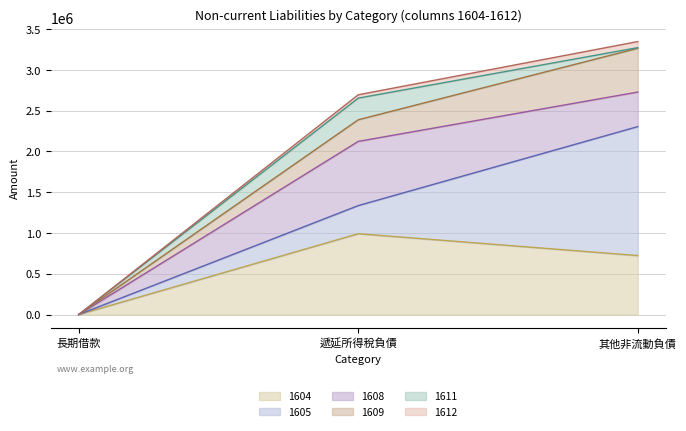

What is the value of the 1604 point at the 2nd from the left?

991474